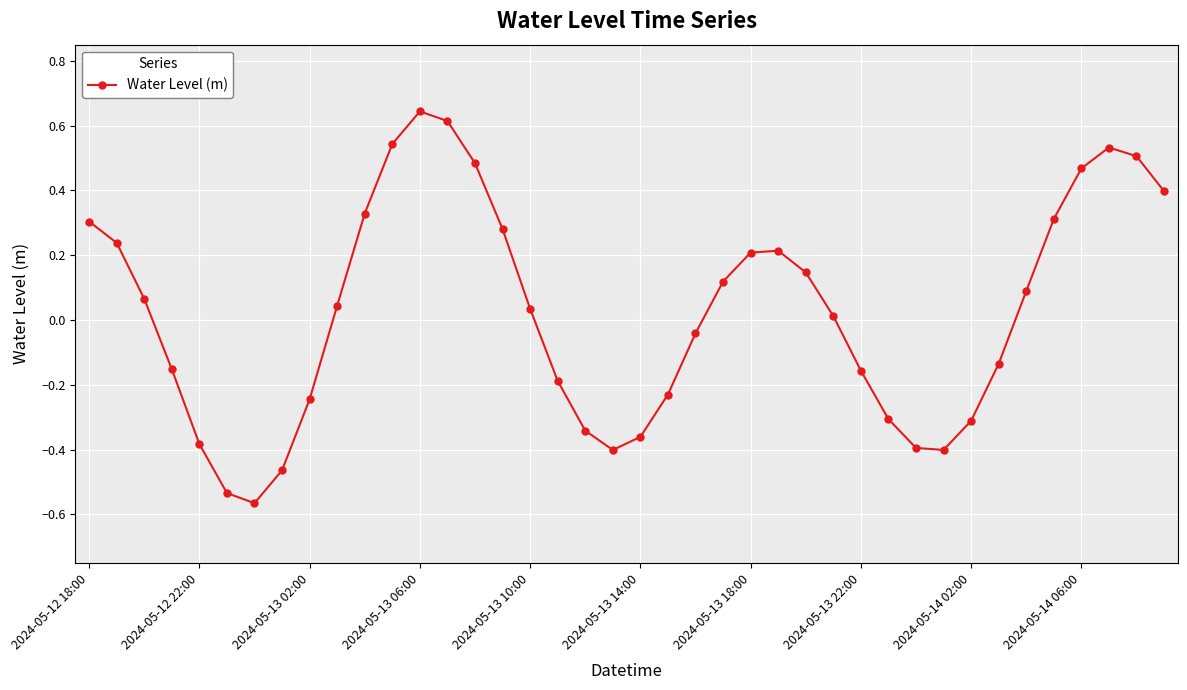

What is the difference between the second highest and second lowest values?

1.1